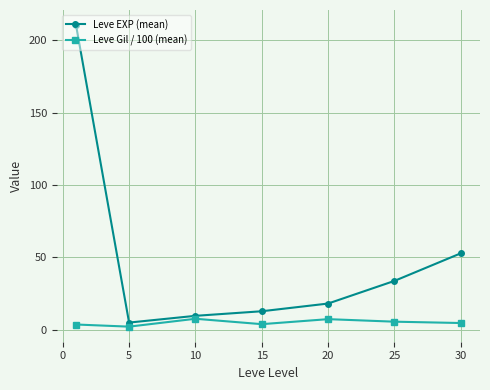

Rank the series by their maximum value, from highest to lowest.

Leve EXP (mean), Leve Gil / 100 (mean)